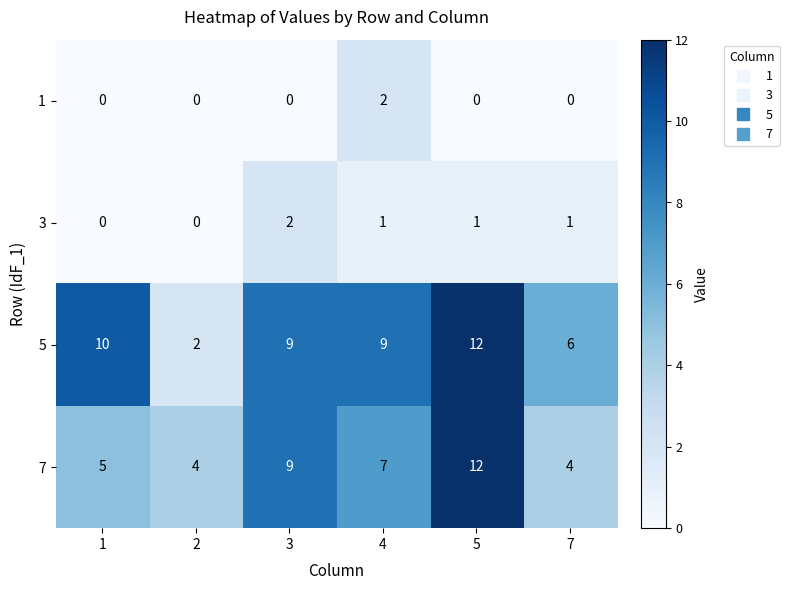

Reading right to left, what are all the values shown in this chart?

1: 7=0	5=0	4=2	3=0	2=0	1=0
3: 7=1	5=1	4=1	3=2	2=0	1=0
5: 7=6	5=12	4=9	3=9	2=2	1=10
7: 7=4	5=12	4=7	3=9	2=4	1=5